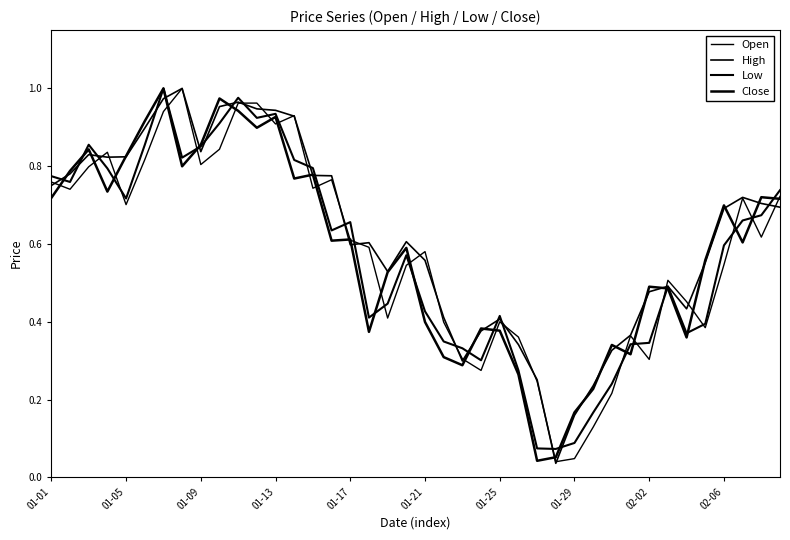

Does the chart display data point markers on the line(s)?

No